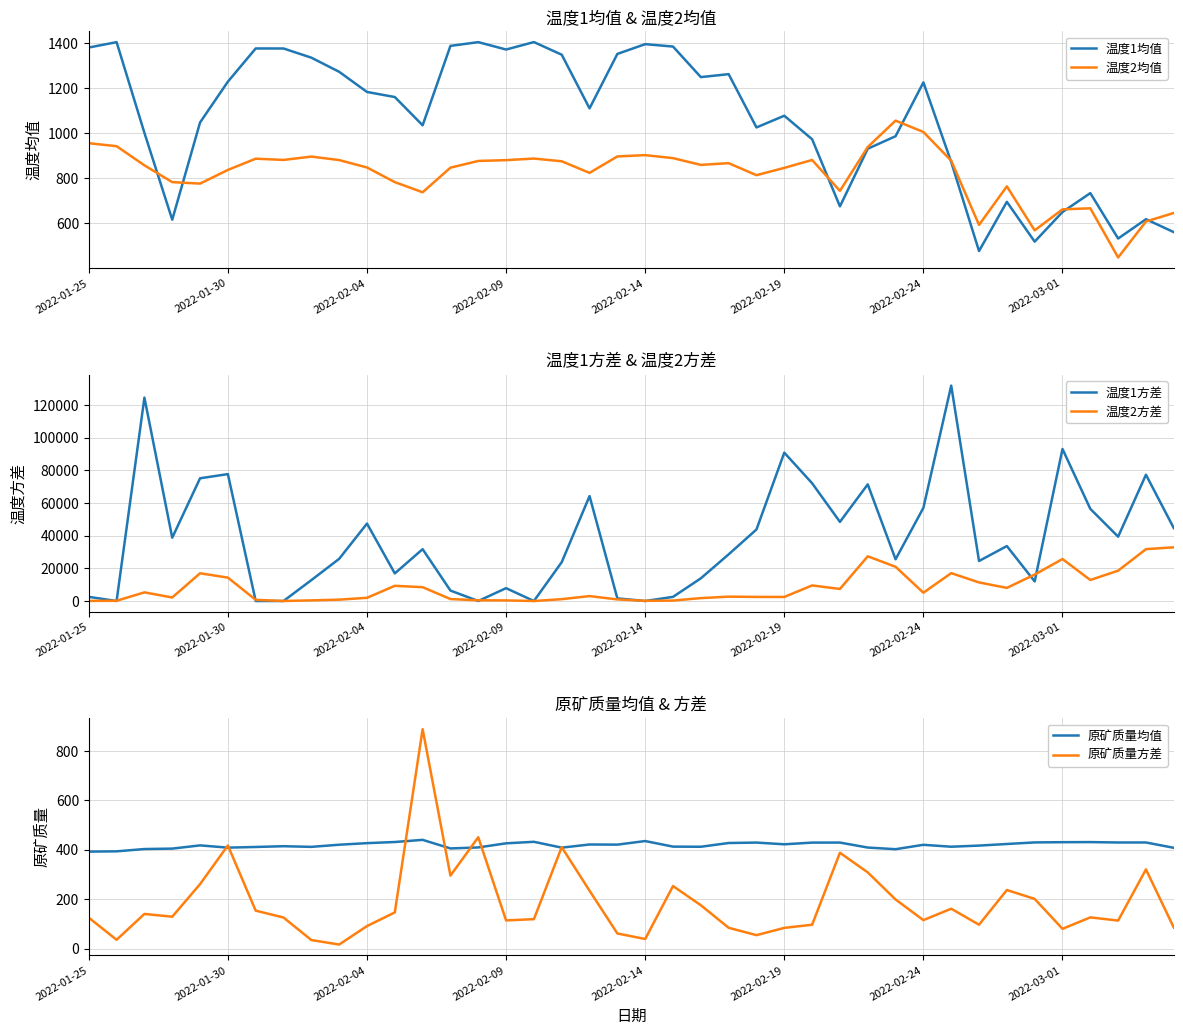

Where is 温度2均值 nearest to the value 752?

27